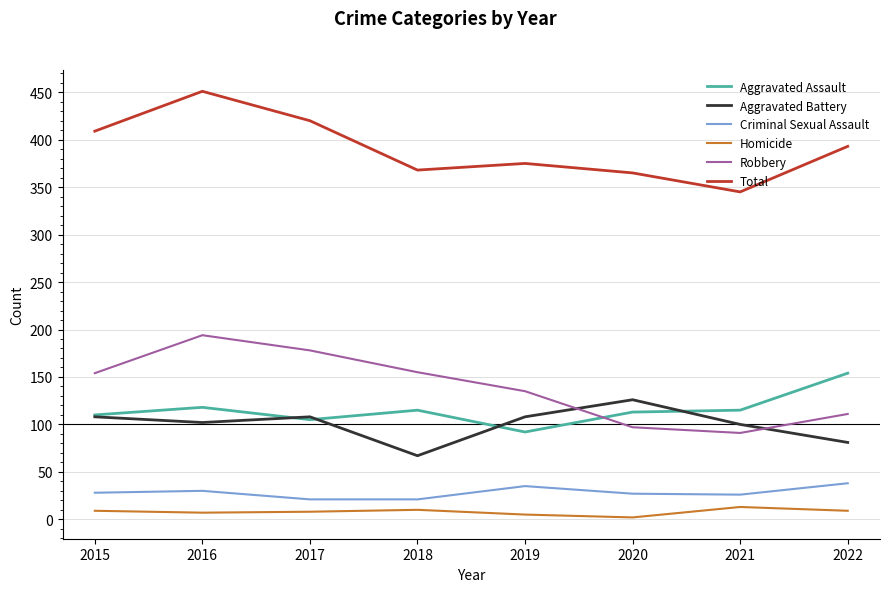

True or false: Total and Robbery cross at least once.

False